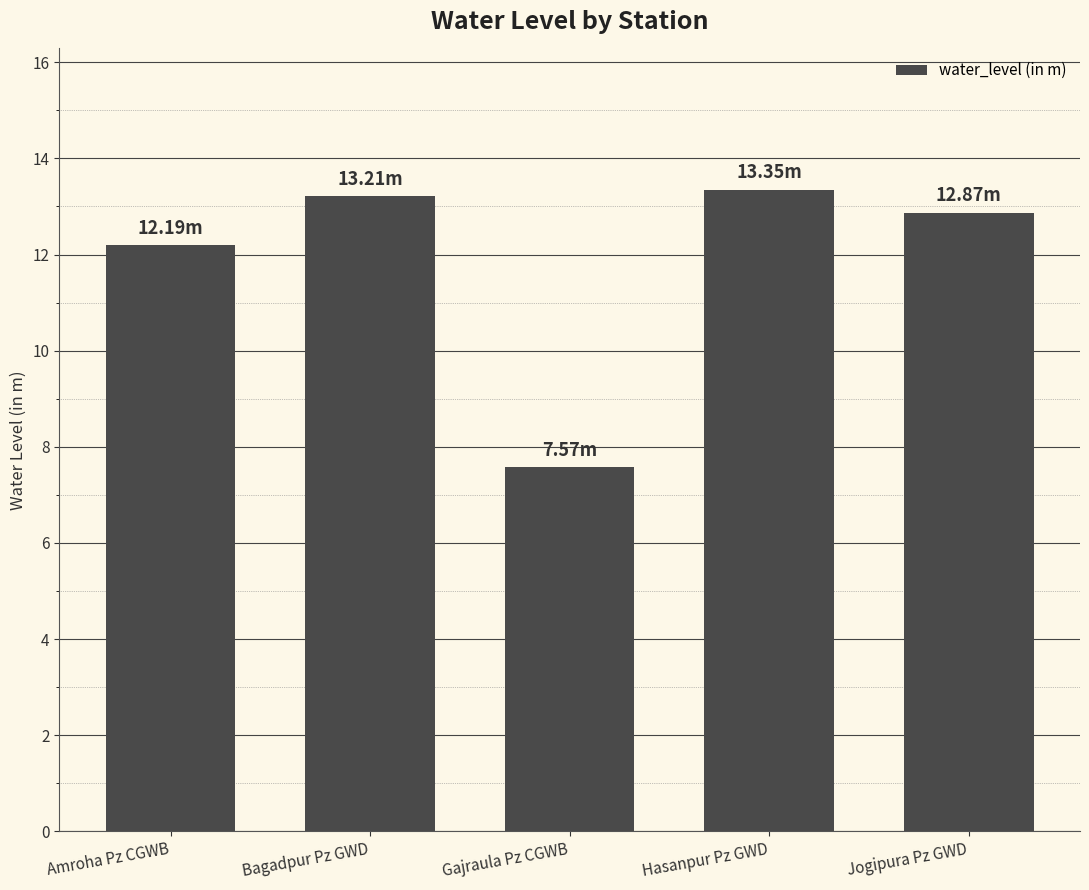

What is the smallest value displayed?

7.6